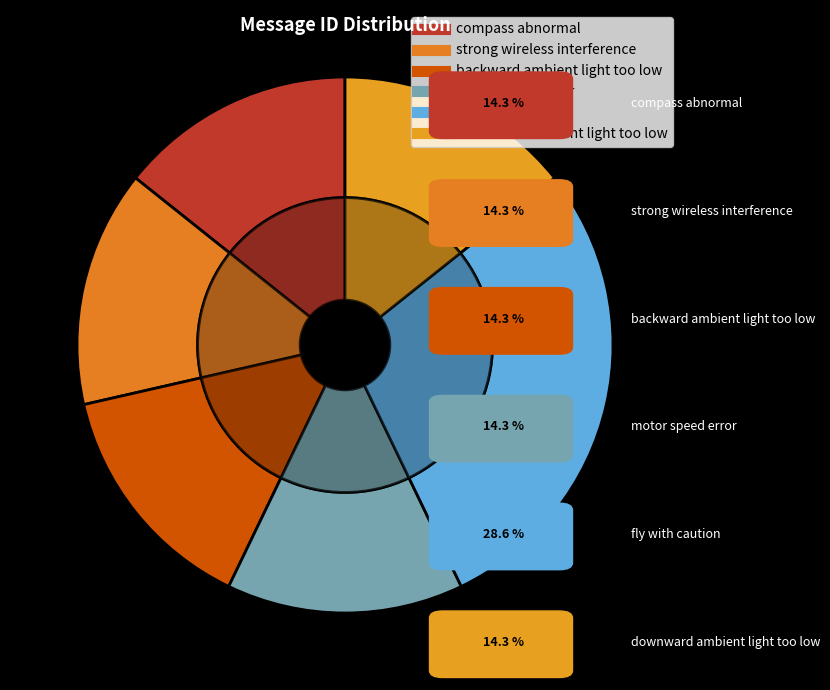

Which category has the smallest portion of the pie?

compass abnormal